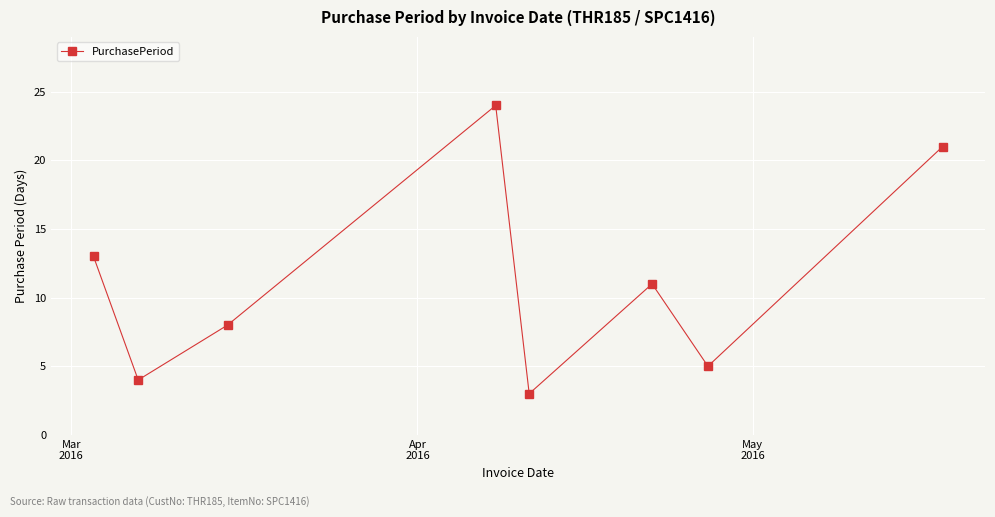

What is the value of the 1st point from the left?

13